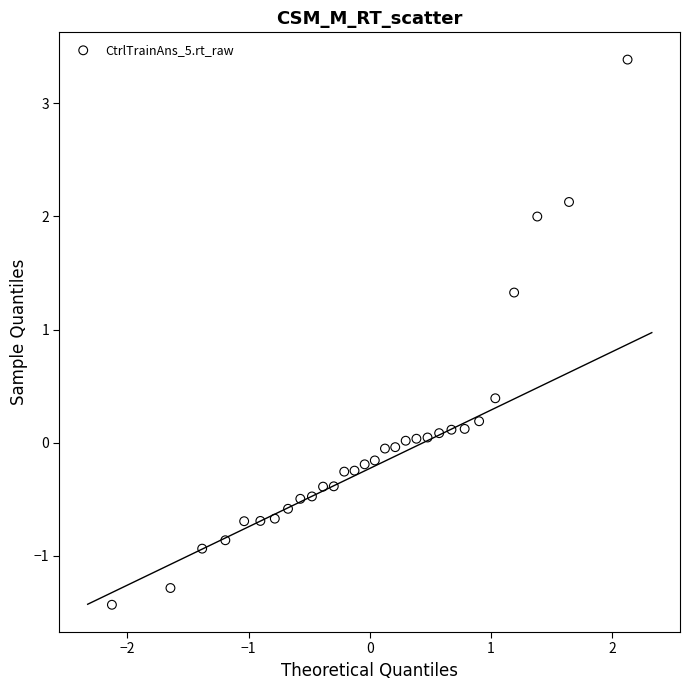

What is the range of X values (max minus min)?

4.3